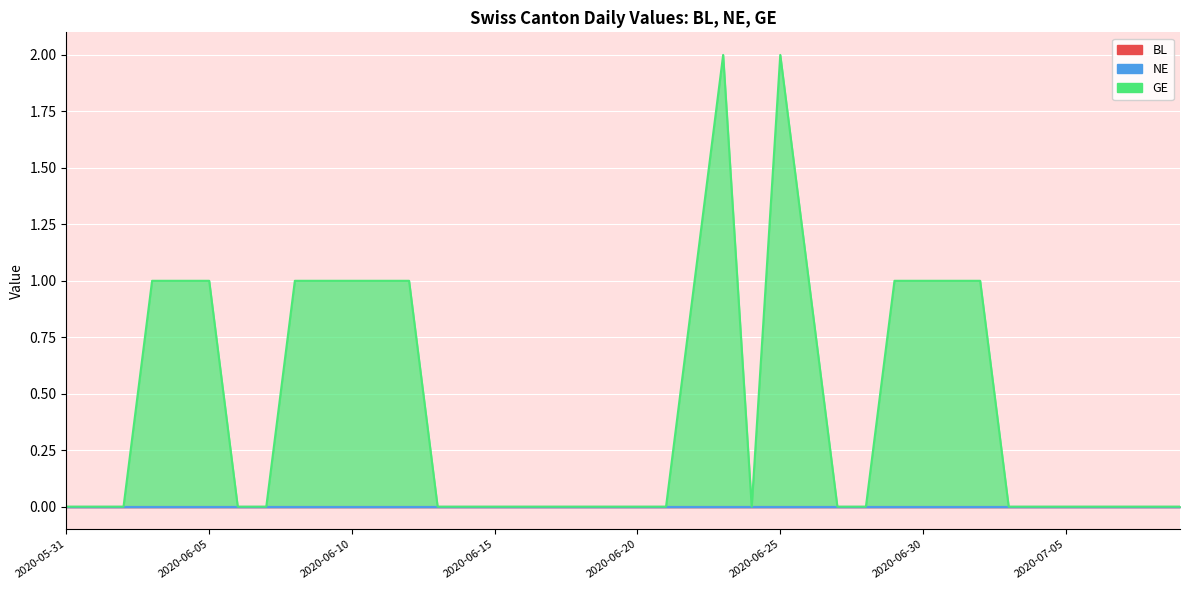

Between 2020-06-24 and 2020-07-04, which is larger?

2020-06-24